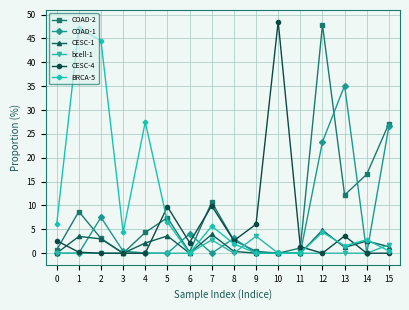

What is the maximum value shown in the chart?

48.5